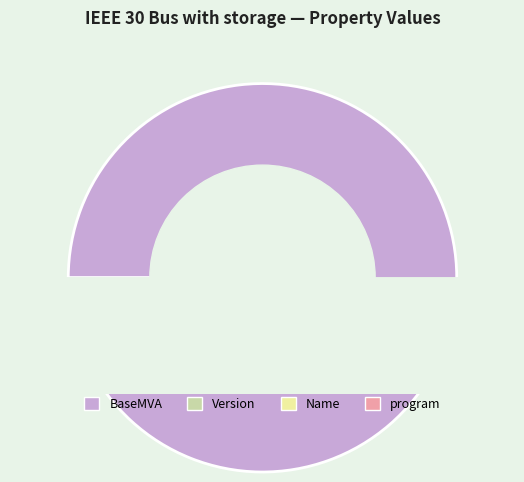

How many segments does this pie chart have?

4